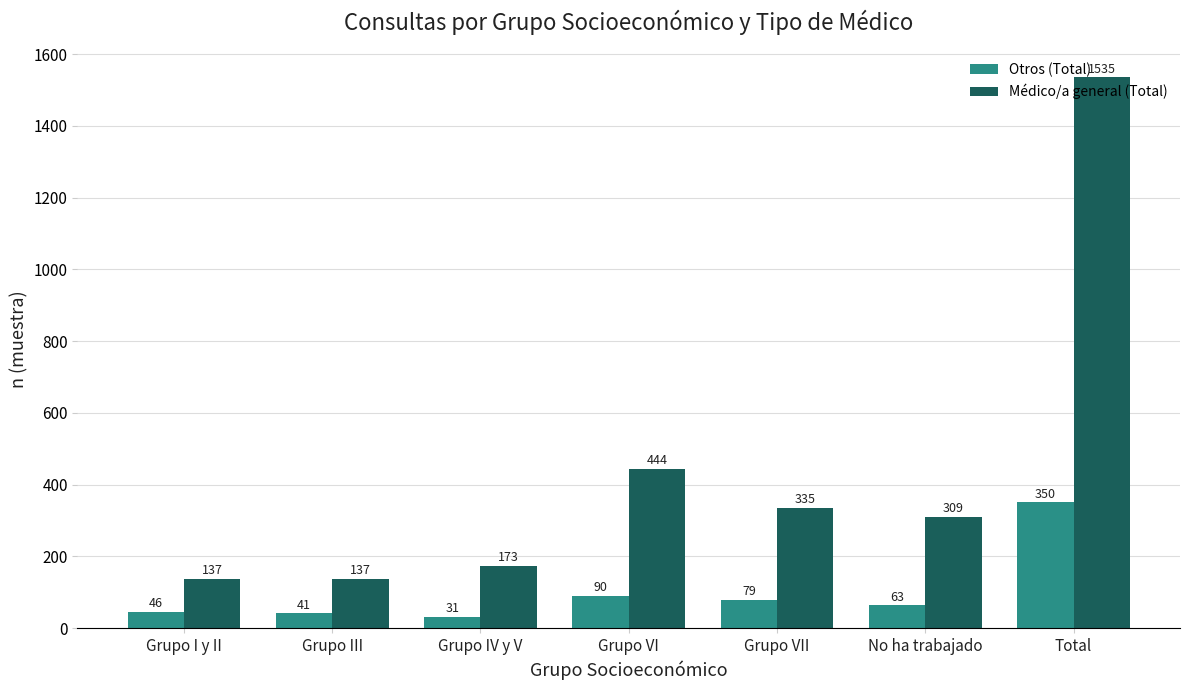

Which series changed the most between Grupo IV y V and Grupo VII?

Médico/a general (Total)